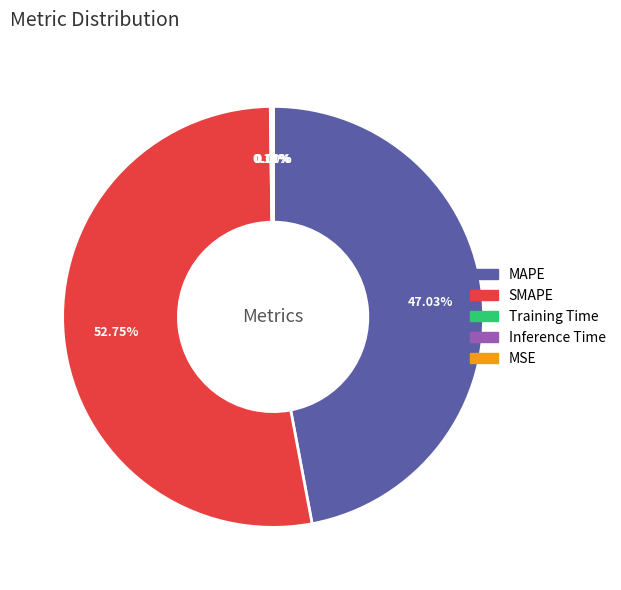

To the nearest percent, what is the difference between the SMAPE and MAPE slice percentages?

6%